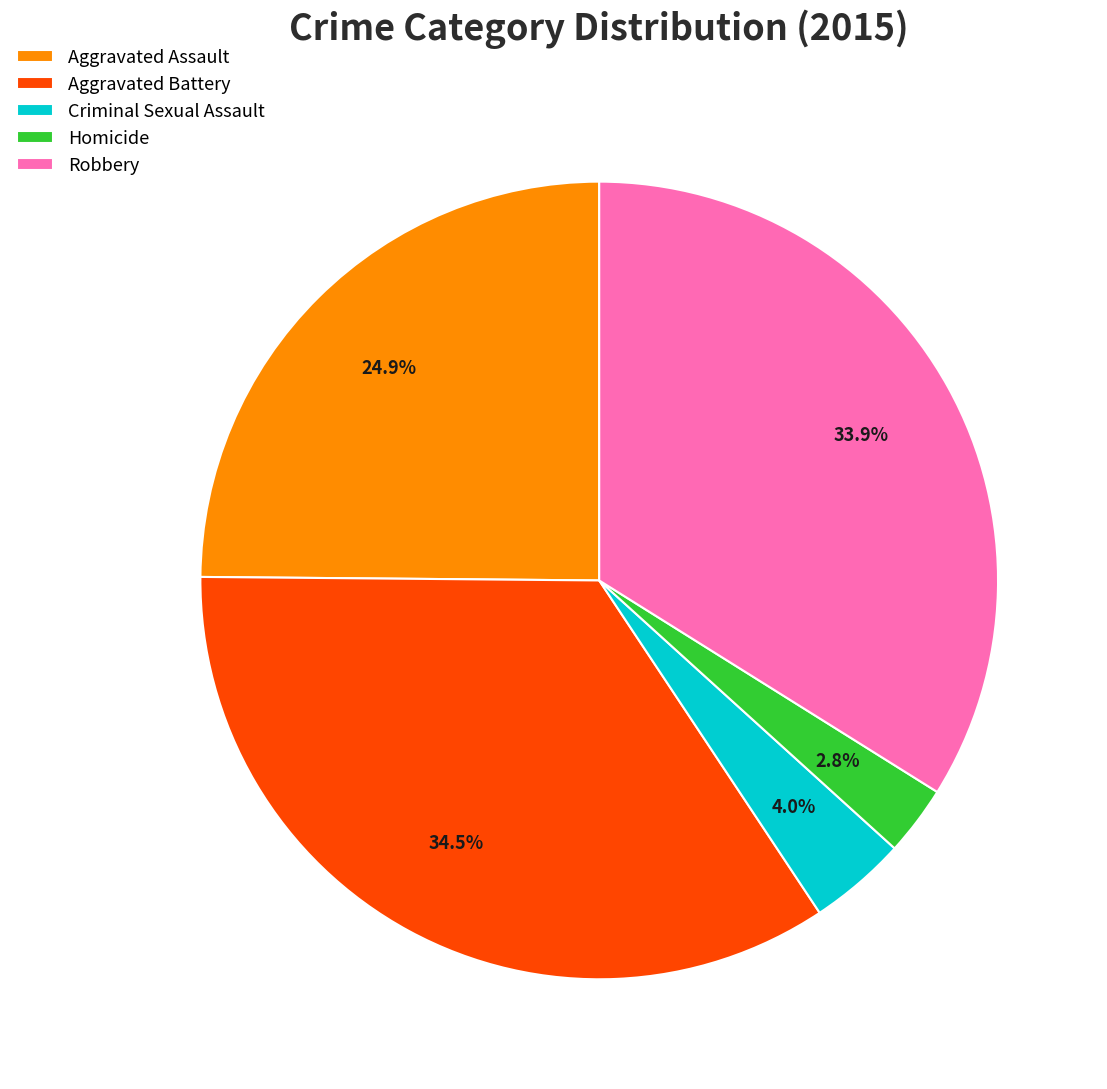

What is the largest slice in the pie chart?

Aggravated Battery